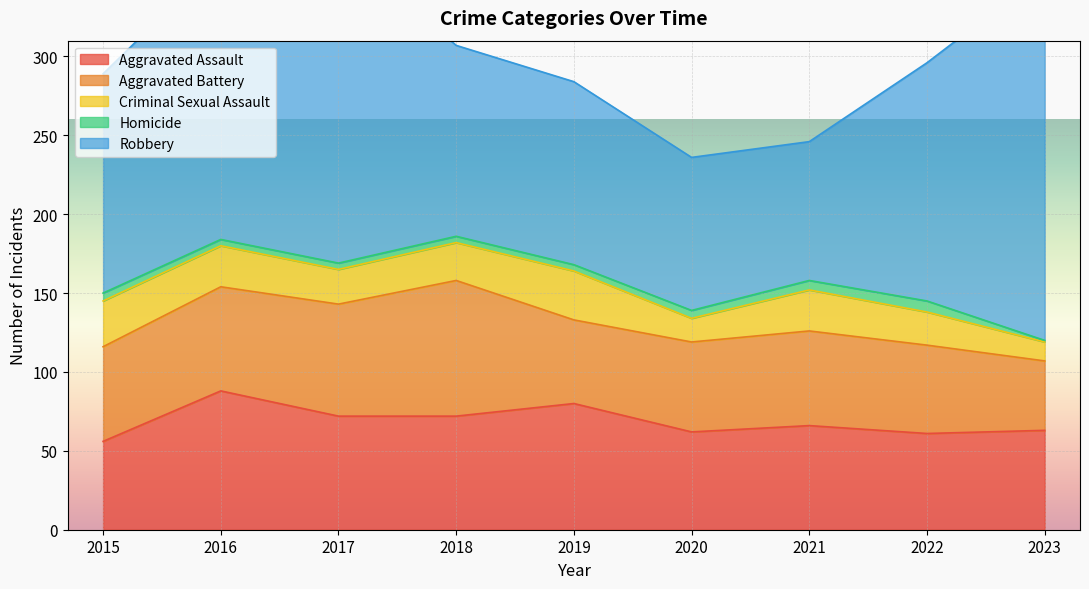

Rank the categories by Criminal Sexual Assault value from lowest to highest.

2023, 2020, 2022, 2017, 2018, 2016, 2021, 2015, 2019